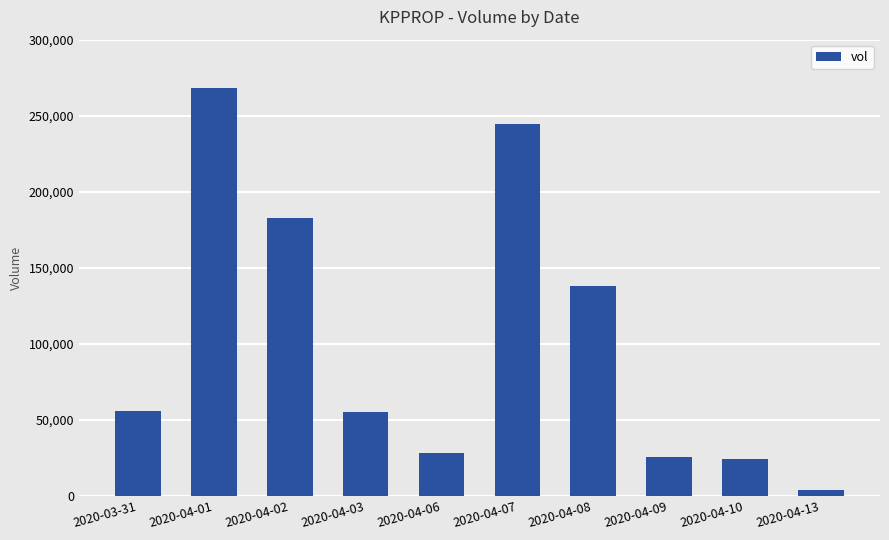

Is it true that the value at 2020-04-08 is 35616?

False